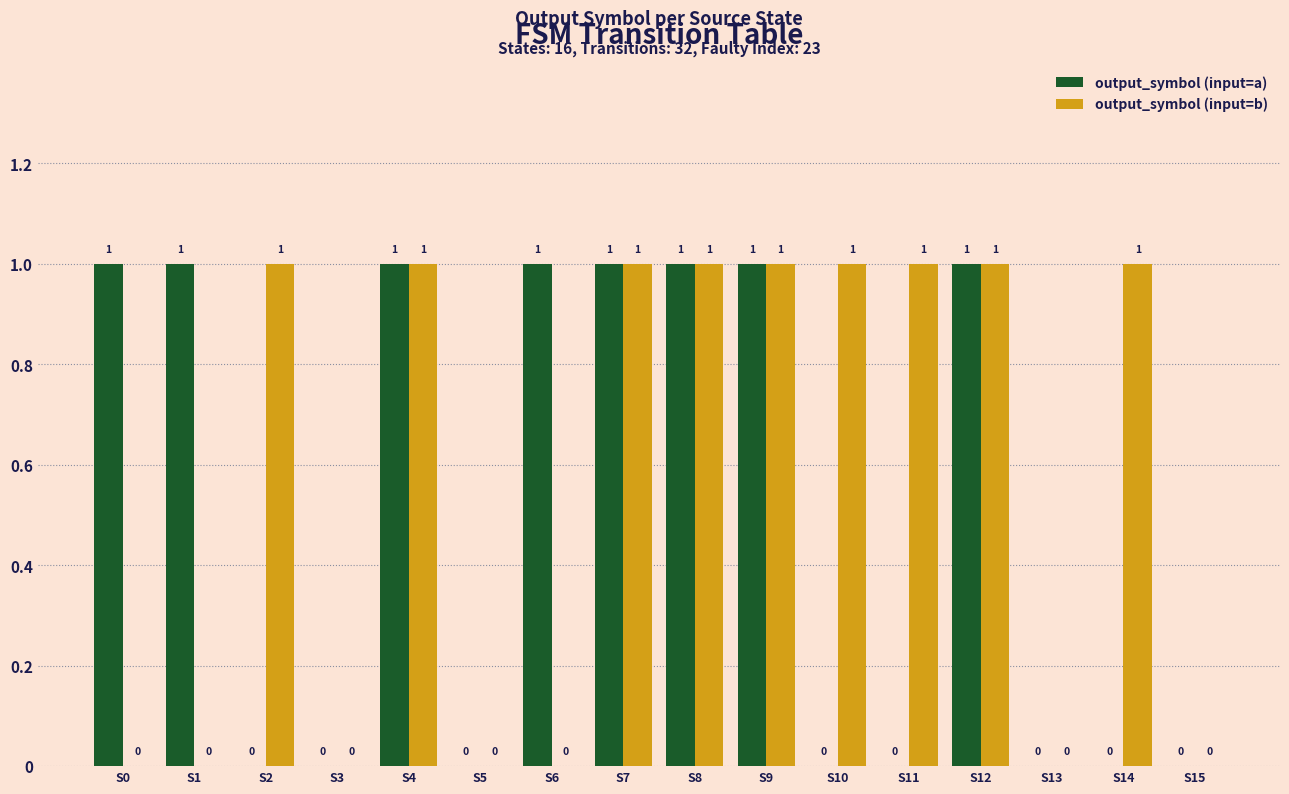

The output_symbol (input=a) series shows 0 at S11. True or false?

True